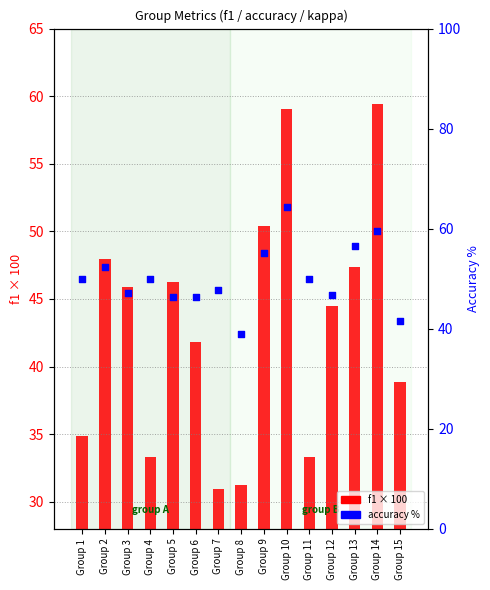

At how many categories does at least one series exceed 48?

8